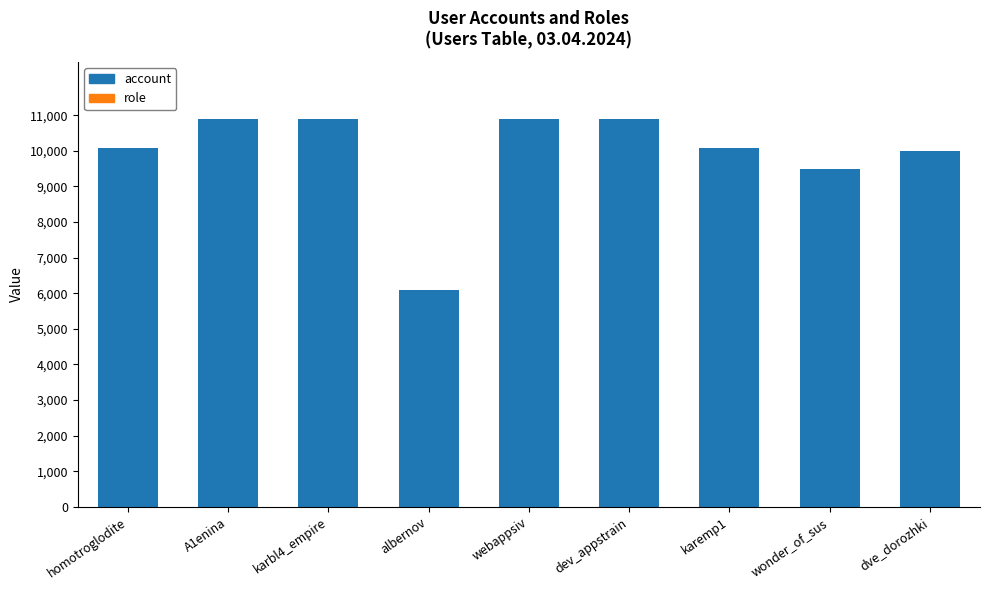

Does the chart contain stacked bars?

Yes